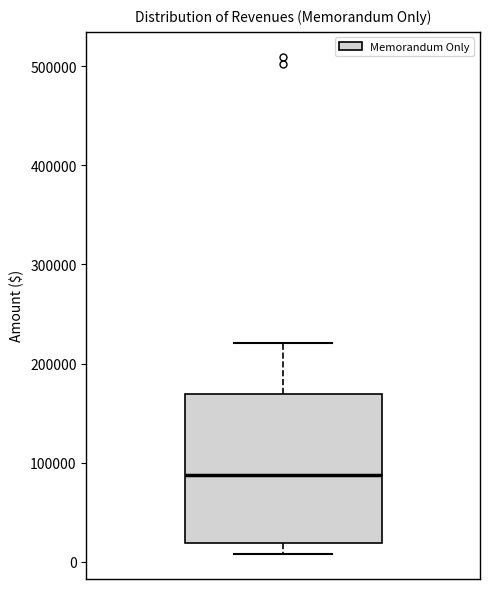

Read this box plot against the y-axis: the position of the median line, the range covered by the box, and the ends of both whiskers. The values are not printed on the chart, so give them approximately, as read against the axis.

median 90000, box 20000 to 170000, whiskers 10000 to 220000